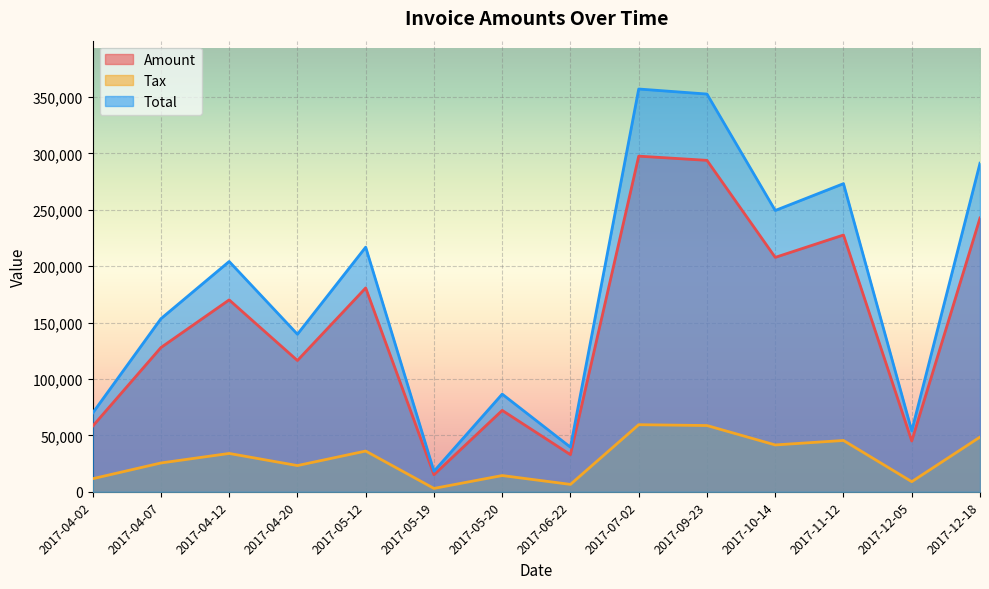

Where does the Amount series first go above 170150?

2017-05-12